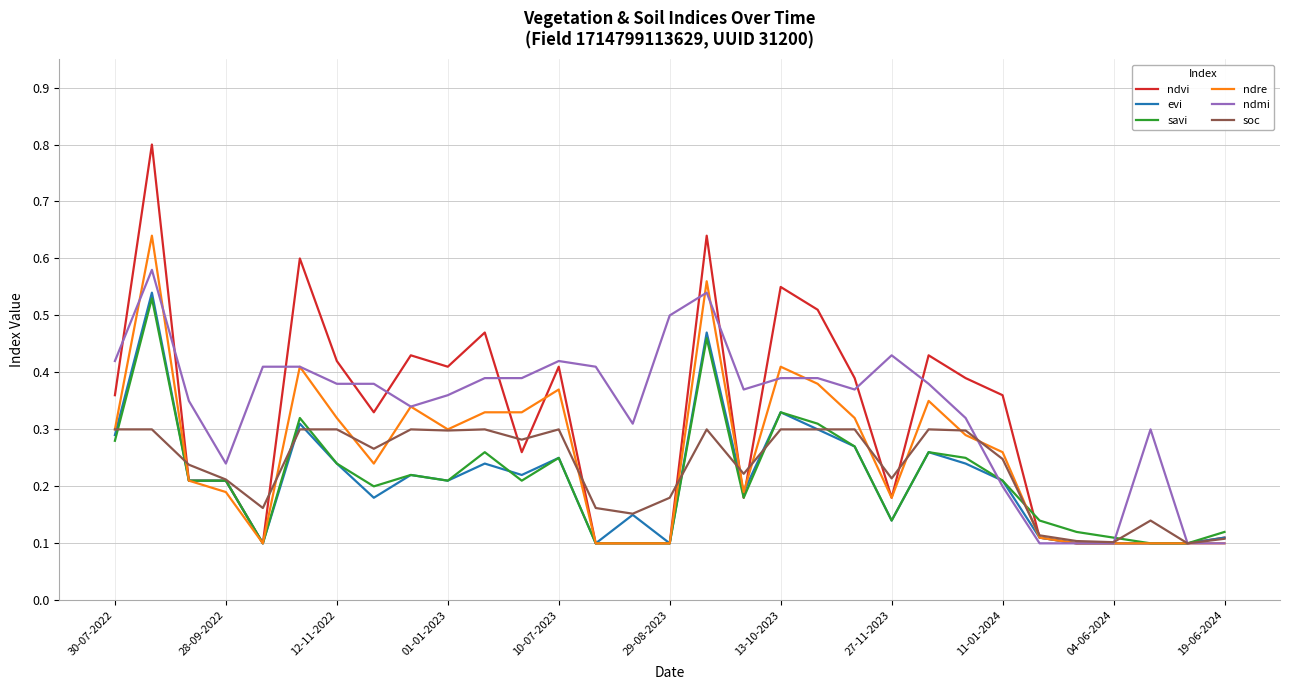

Which series has the largest range (max minus min)?

ndvi